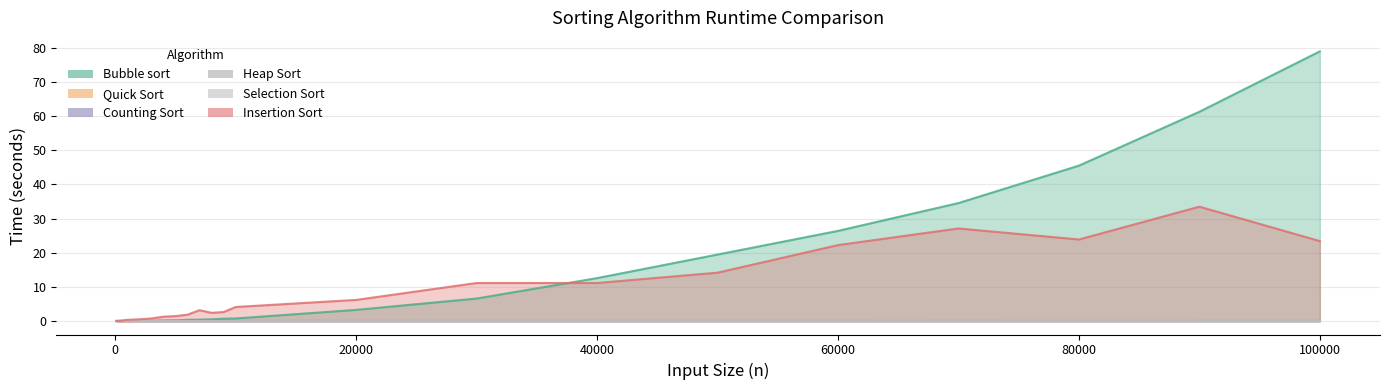

The Counting Sort series shows 0.0 at 4000. True or false?

True